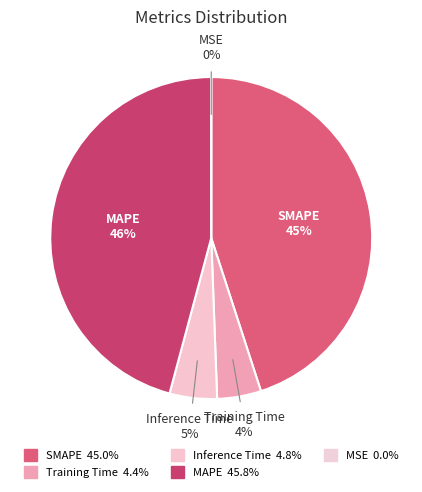

Count the number of slices in the pie.

5